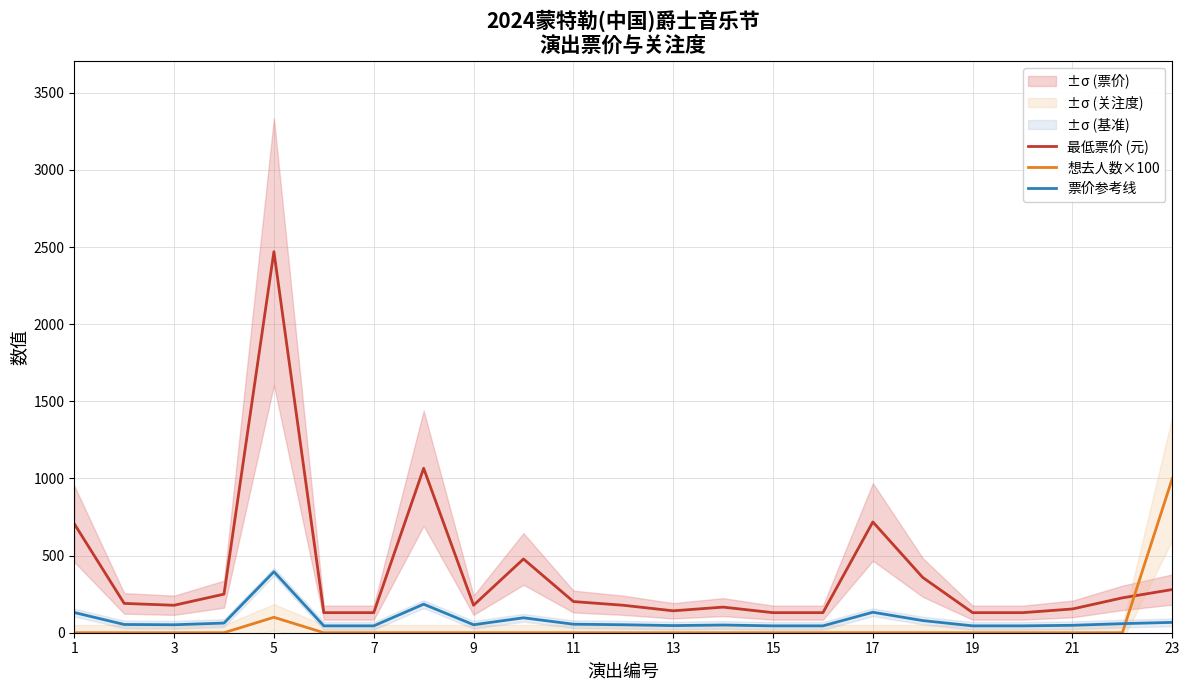

True or false: 票价参考线 and 想去人数×100 cross at least once.

True